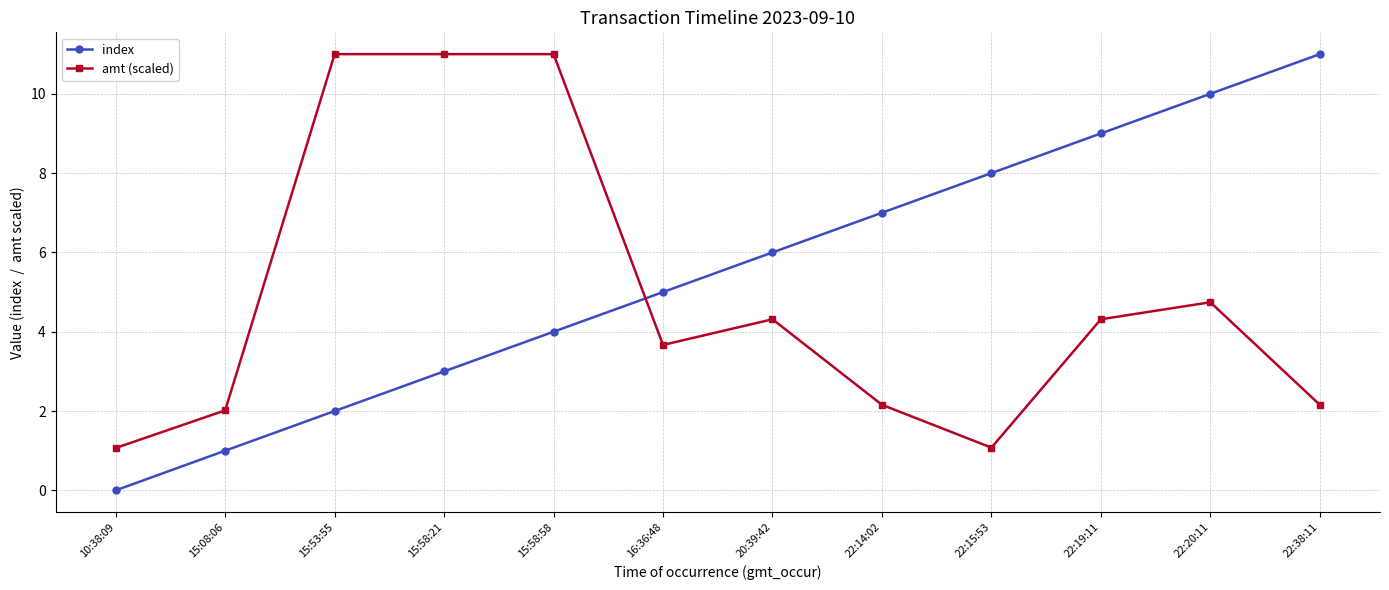

Which series has the largest total across all categories?

index